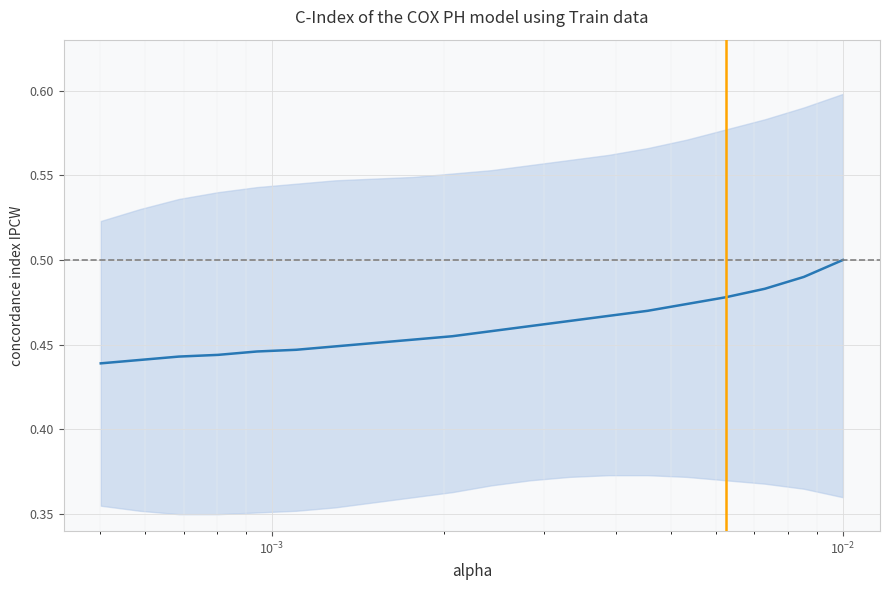

What is the difference between the maximum and minimum values?

0.1